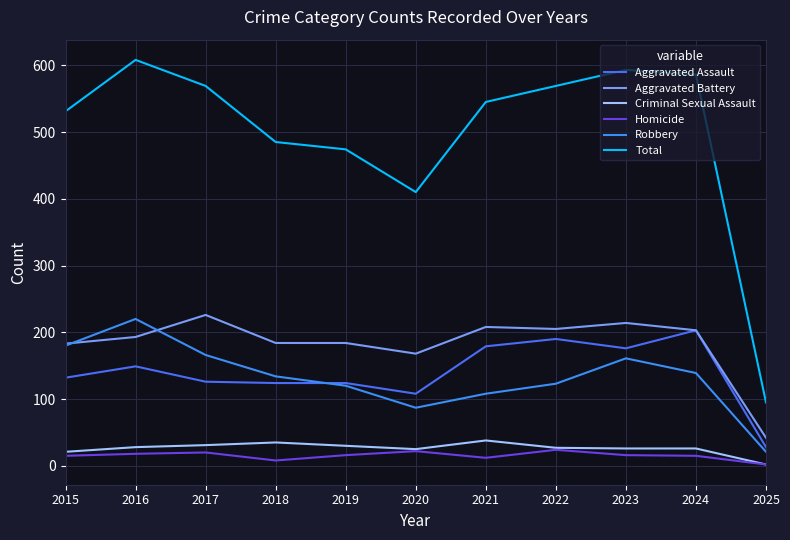

What is the smallest value displayed?

2